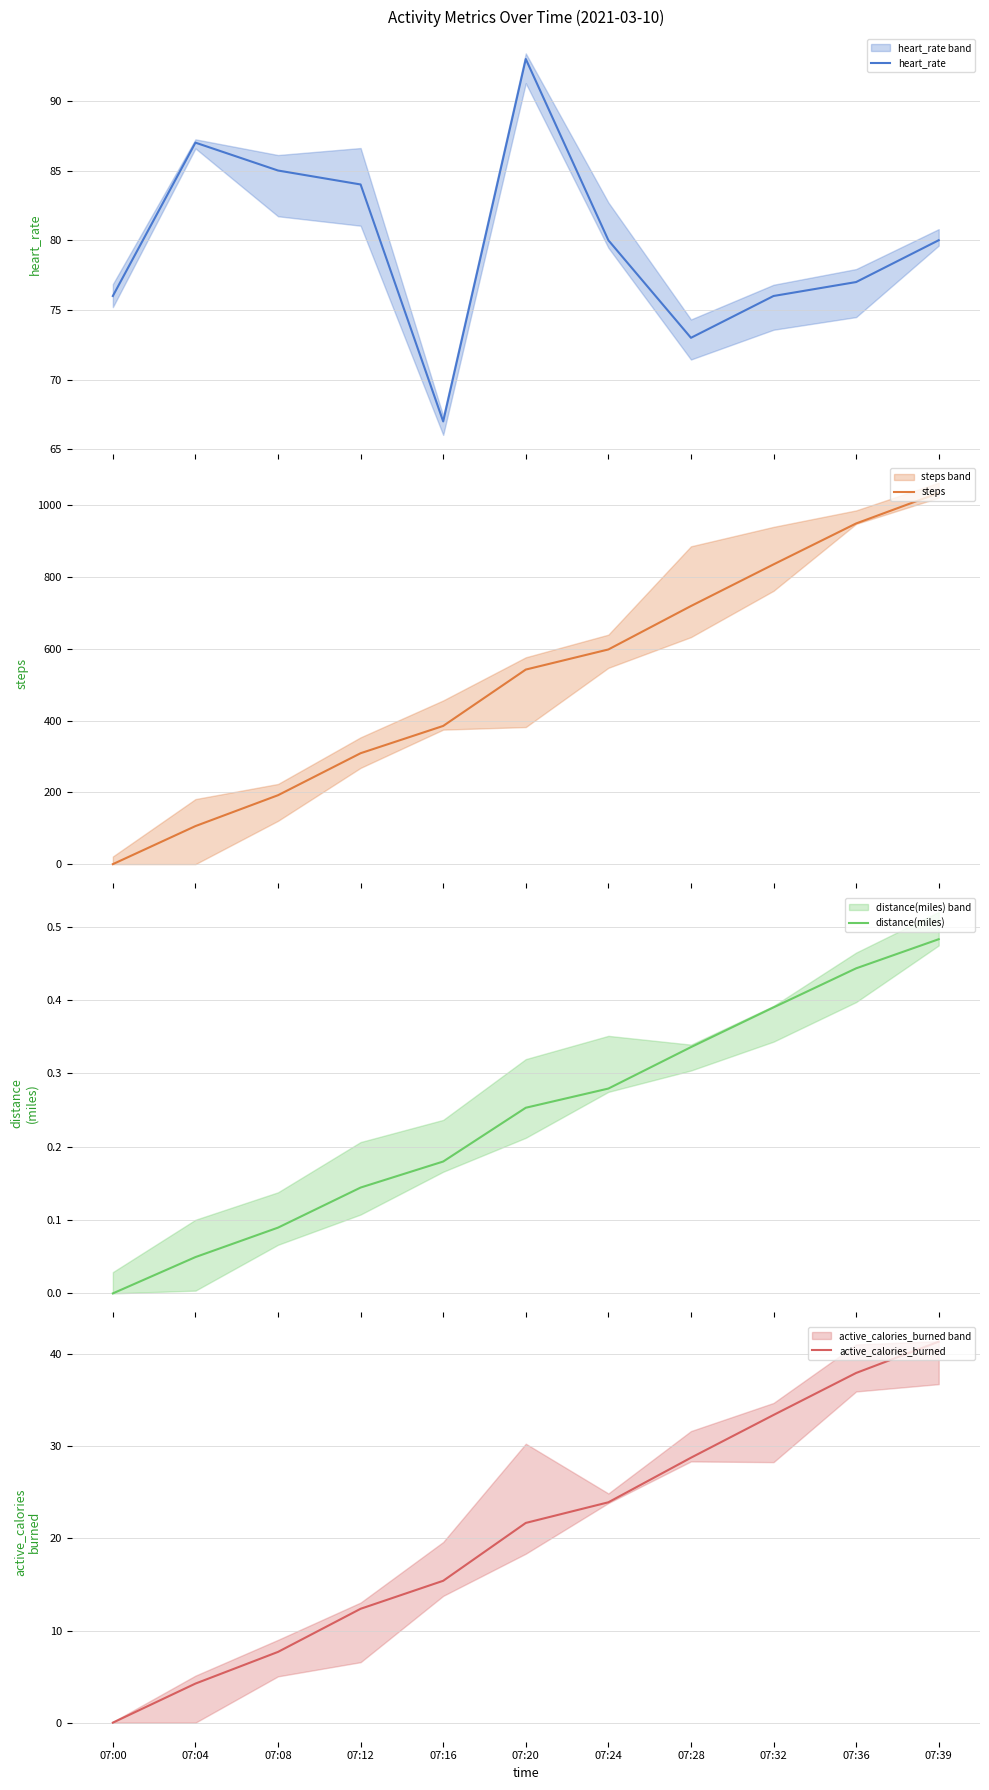

Is the value of distance(miles) at 07:08 greater than the value of active_calories_burned at 07:00?

Yes